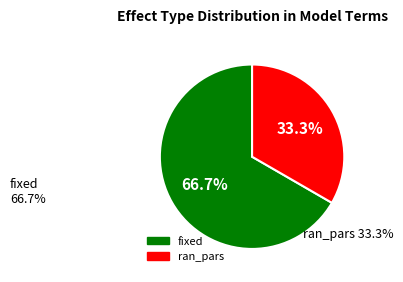

Which has a higher value, ran_pars or fixed?

fixed